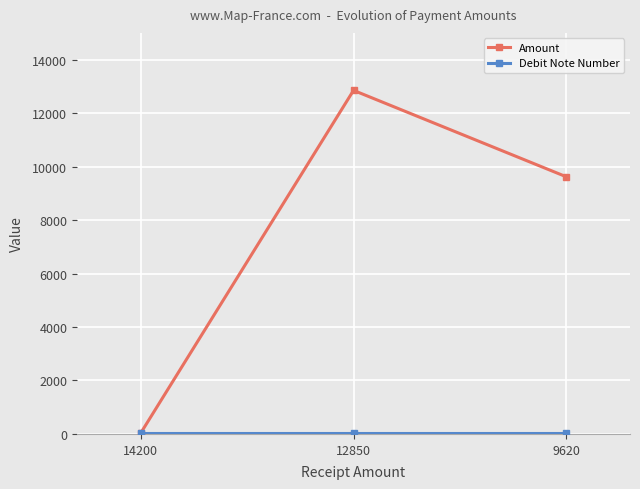

At which category is the sum across all series the highest?

12850